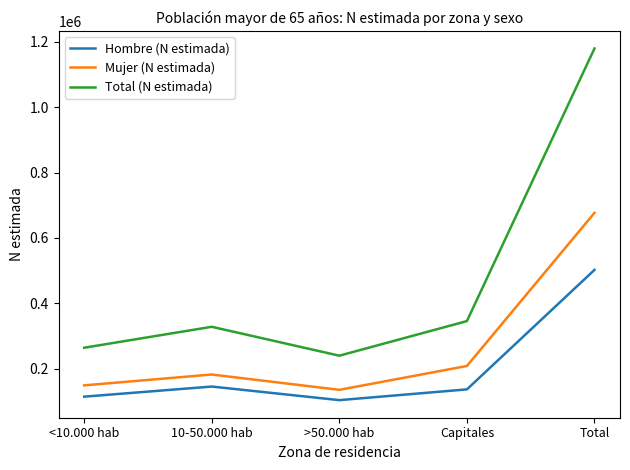

List the series in order of their overall mean, highest first.

Total (N estimada), Mujer (N estimada), Hombre (N estimada)